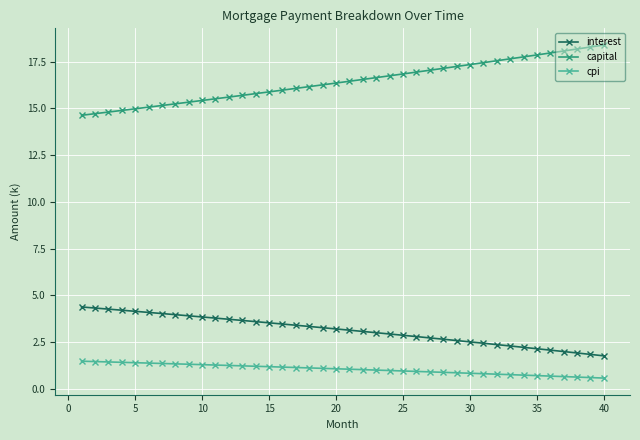

What is the value of the cpi point at the 4th from the left?

1.4